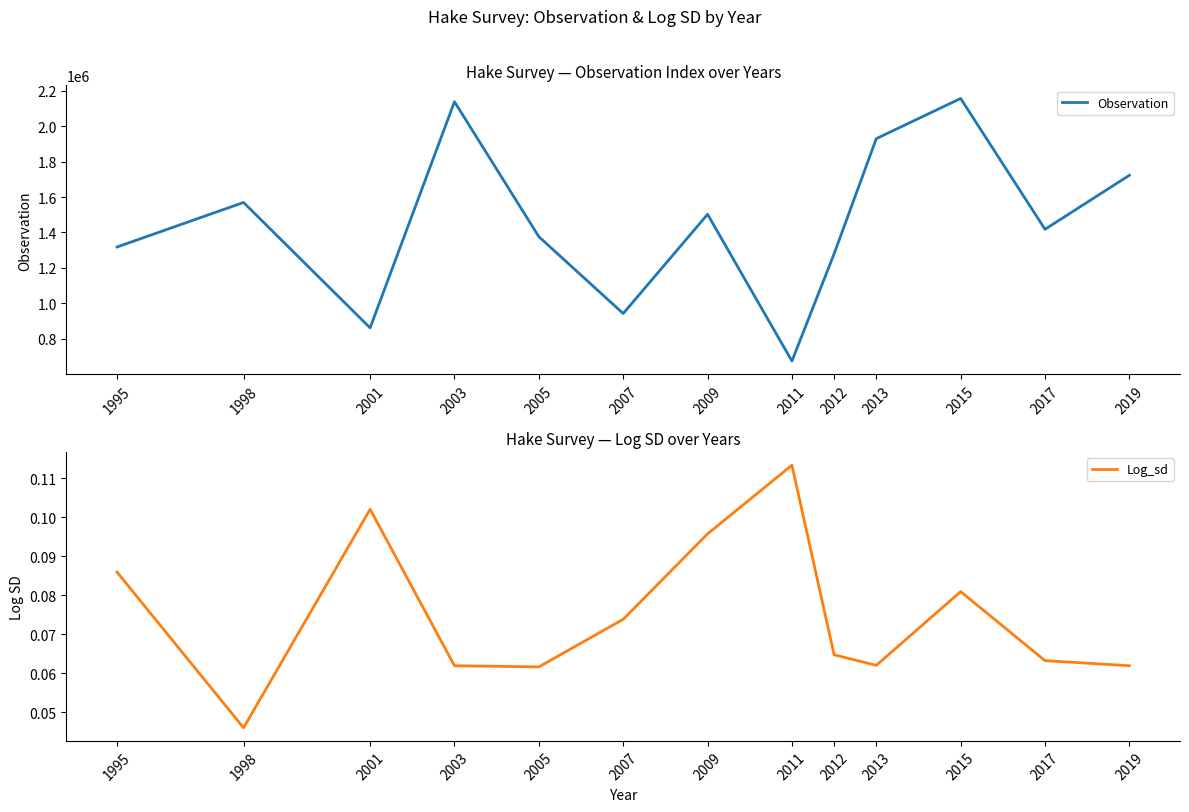

What is the difference between the Observation values at 2007 and 2012?

336700